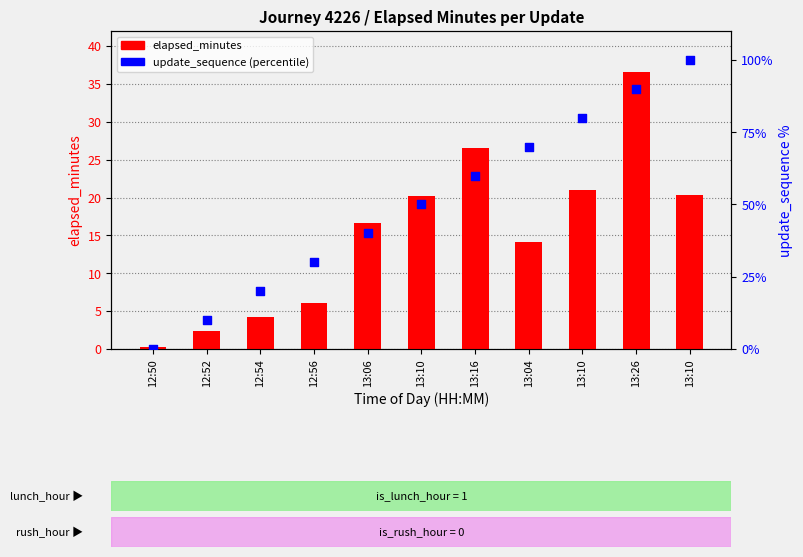

What is the total value across all series at 13:06?

56.7